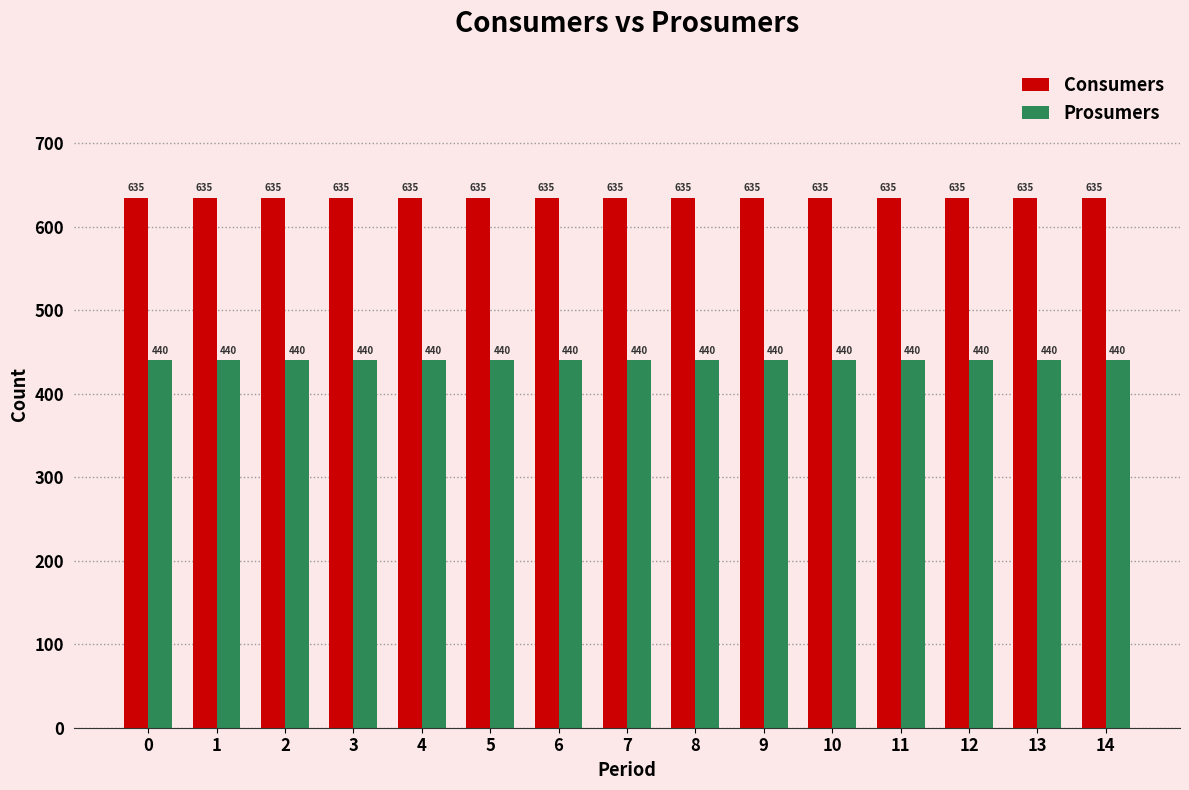

The value of Consumers at 10 is 635. True or false?

True